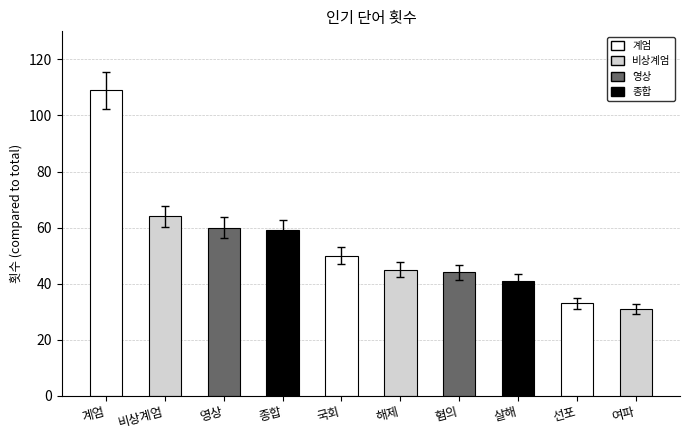

Which category has the highest value across all series?

계엄